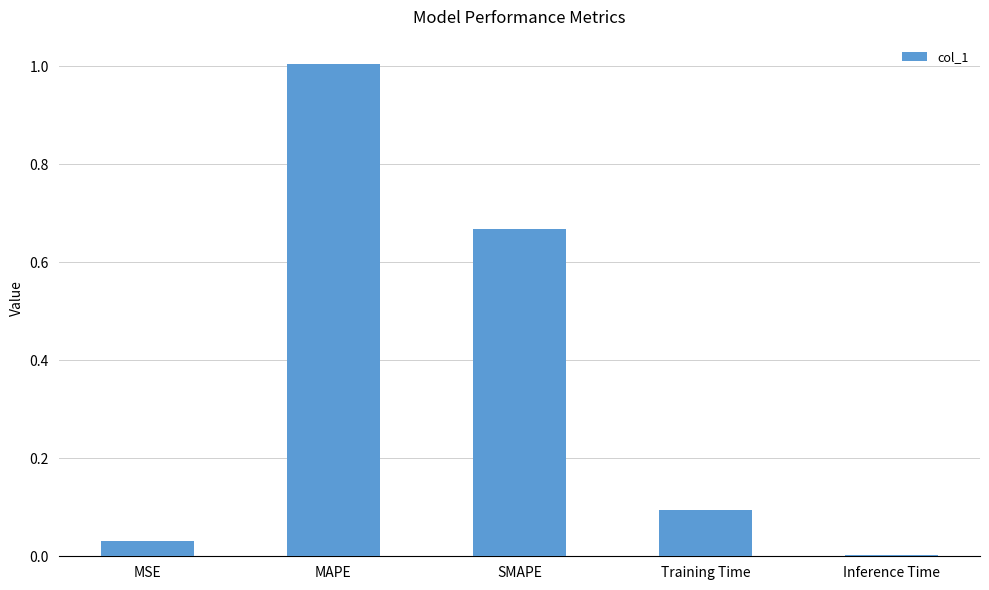

What is the sum of the values at Inference Time and MAPE?

1.0